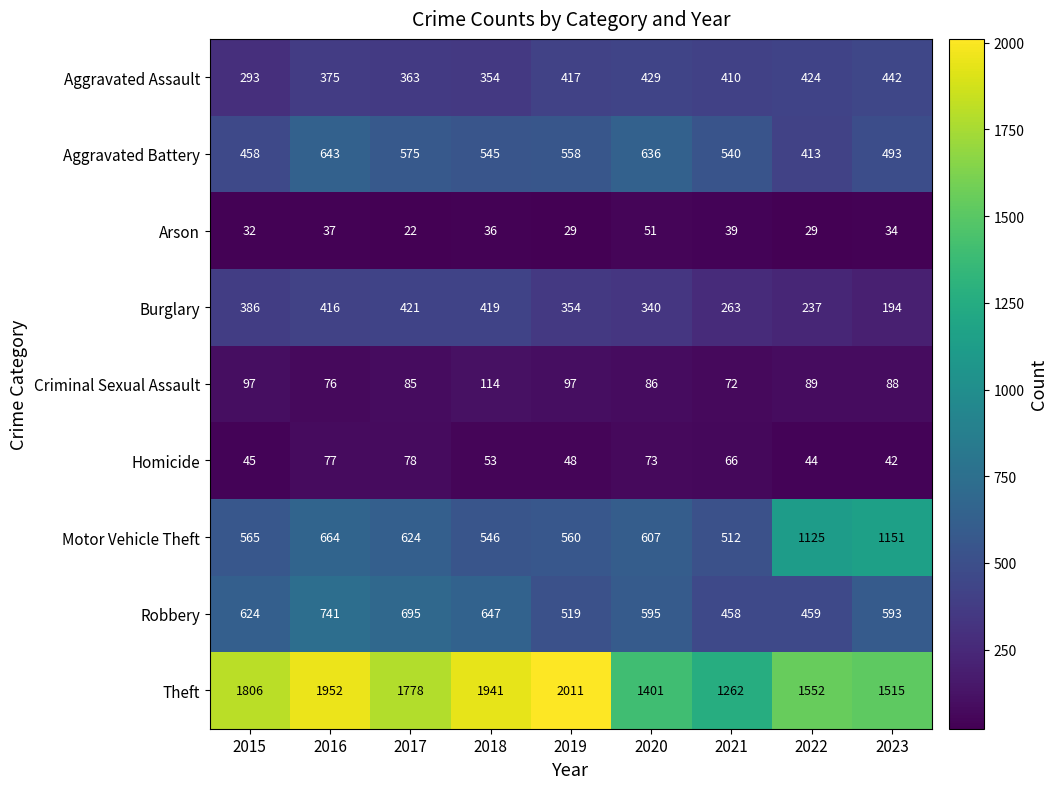

List the labels in order of Motor Vehicle Theft value, largest first.

2023, 2022, 2016, 2017, 2020, 2015, 2019, 2018, 2021